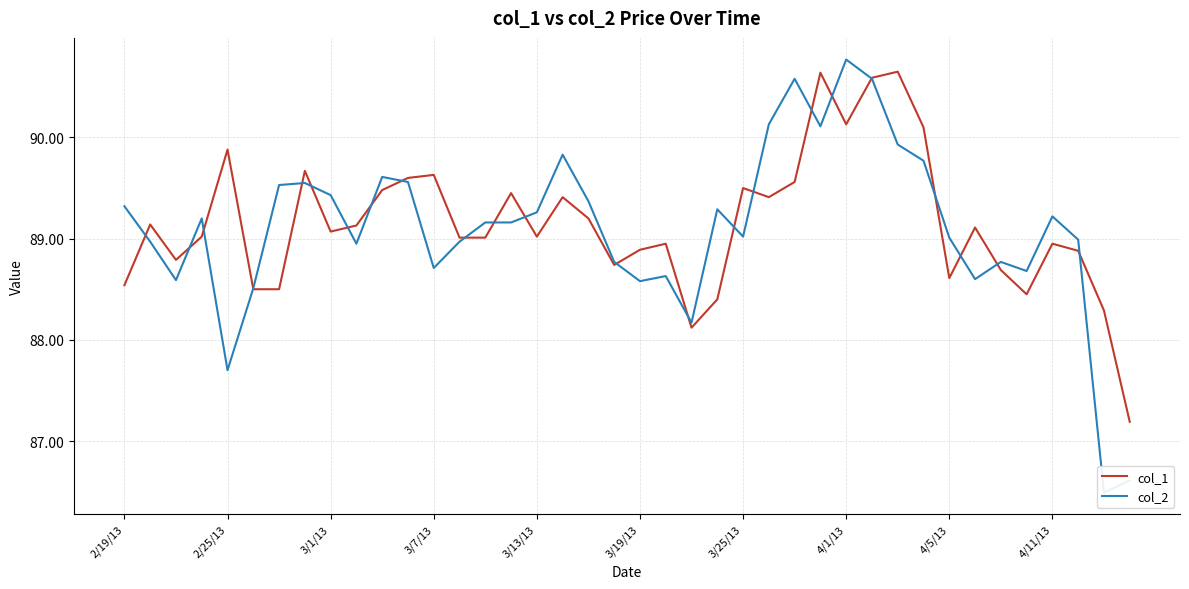

Which series has the largest total across all categories?

col_1